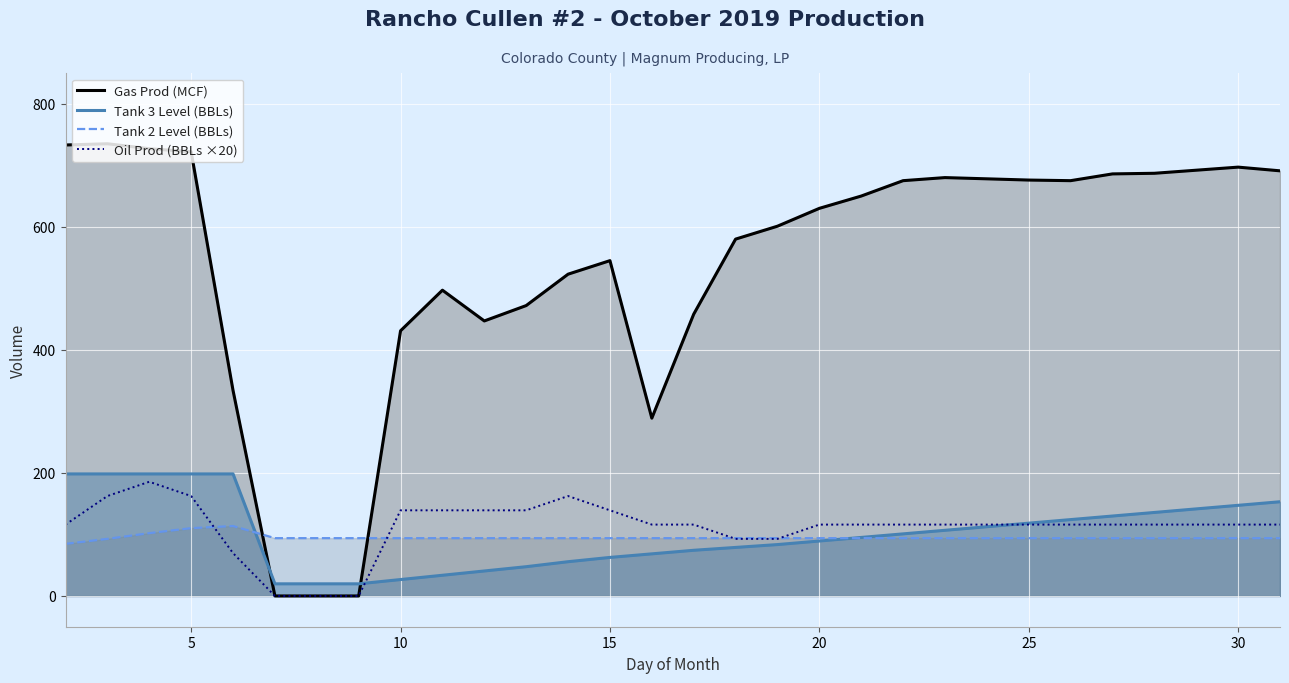

Which series has the largest total across all categories?

Gas Prod (MCF)